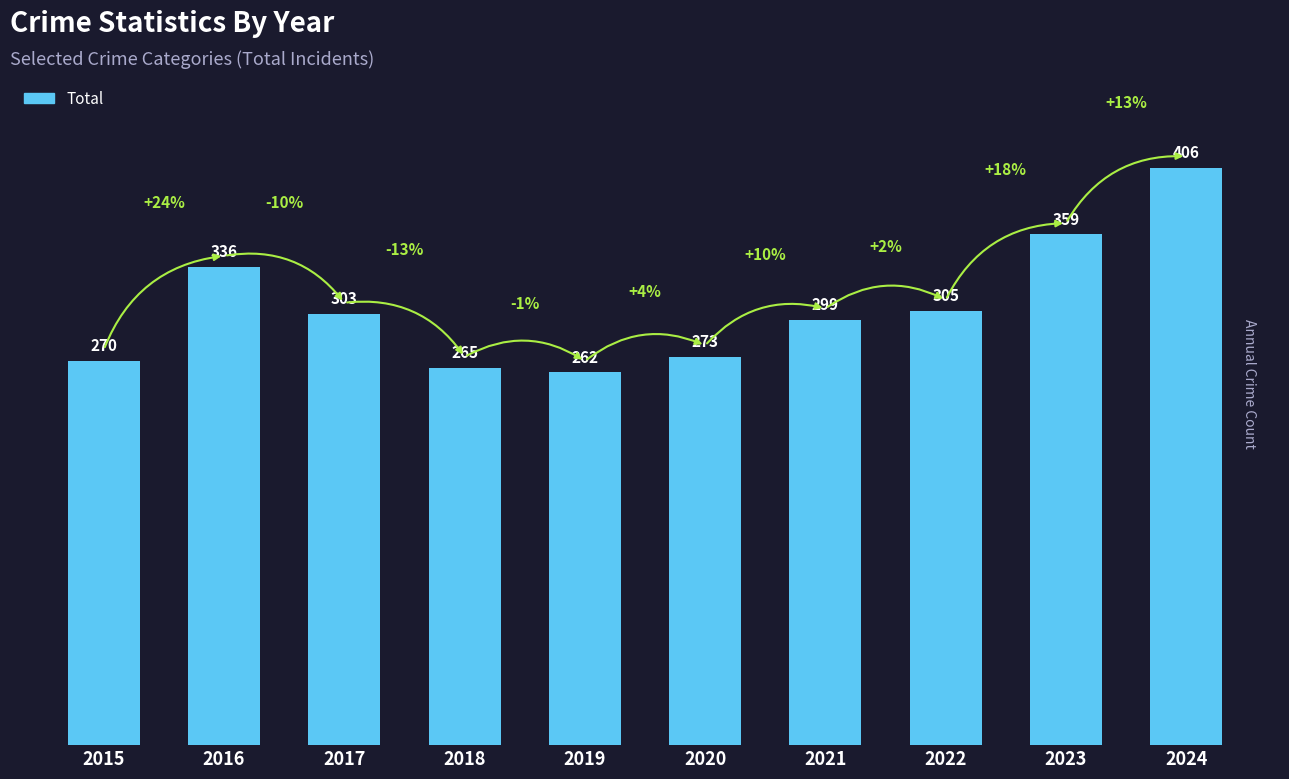

Reading left to right, what are all the values shown in this chart?

270	336	303	265	262	273	299	305	359	406